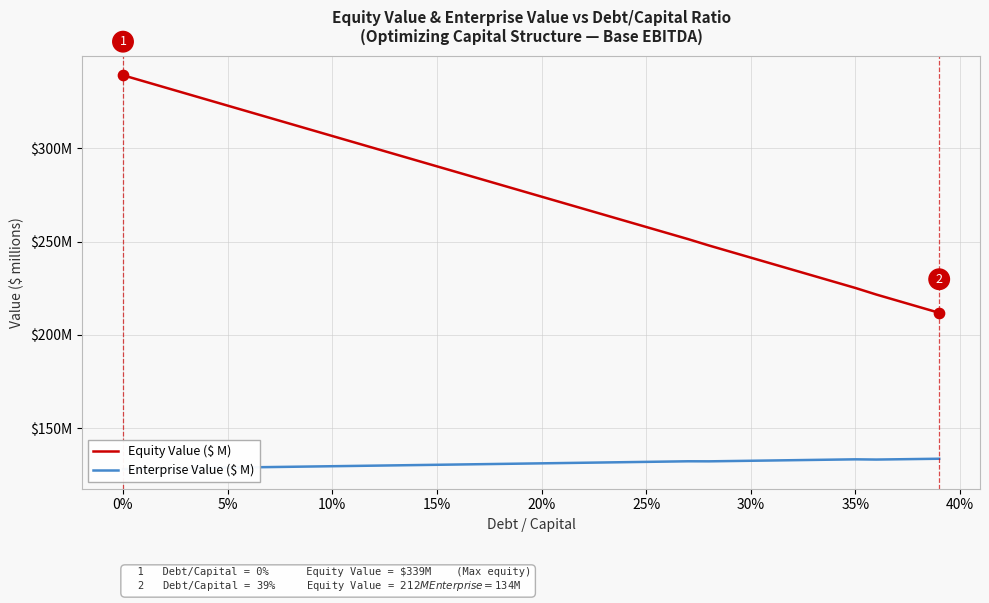

Which series contains the highest Y value?

Equity Value ($ M)